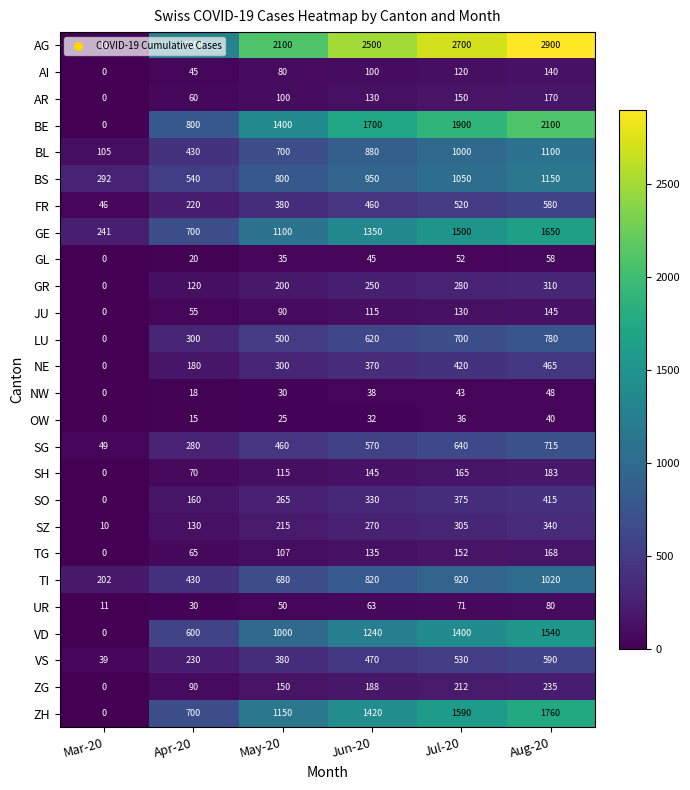

Which label corresponds to the smallest value in the chart?

Mar-20